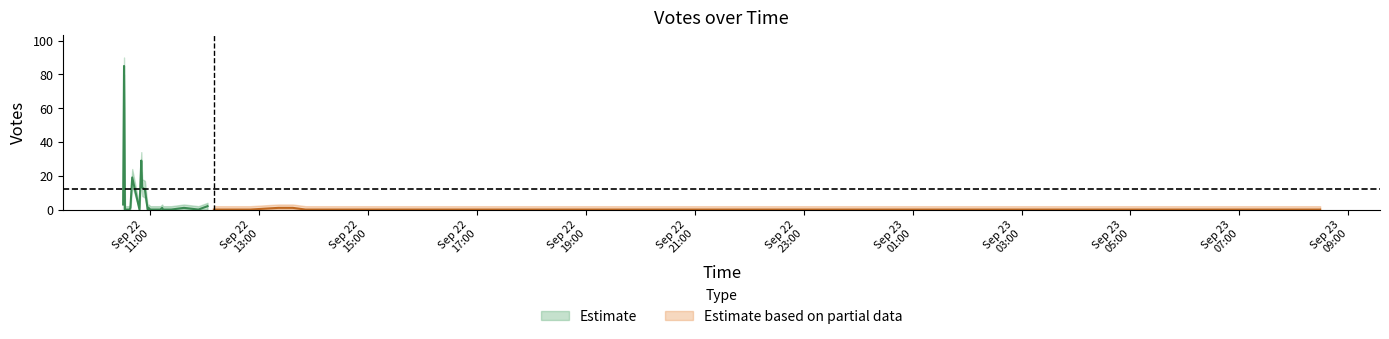

What is the sum of all Votes_lower values?

133